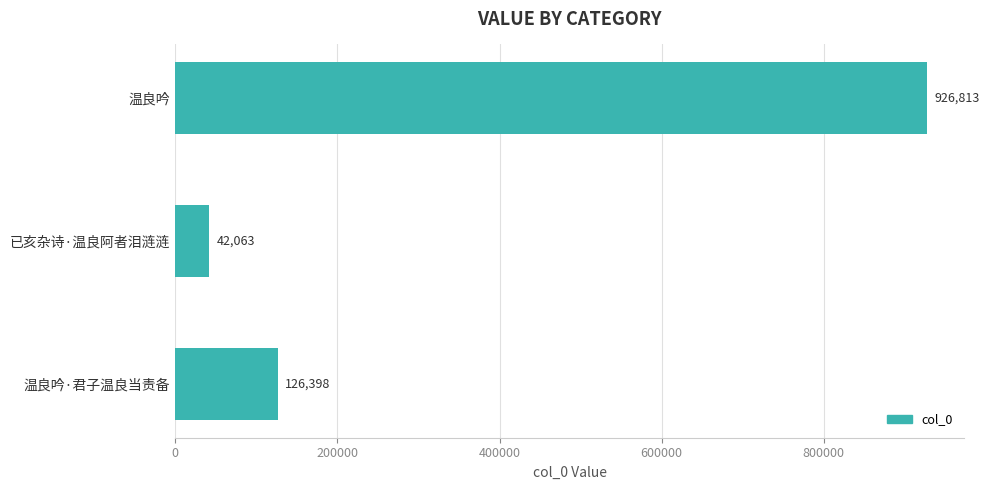

Reading bottom to top, transcribe all the data shown in this chart.

126398	42063	926813